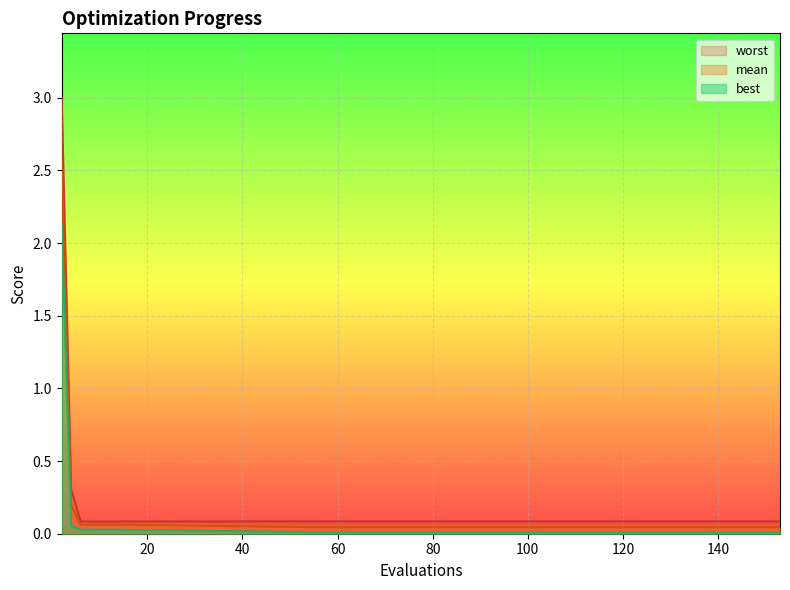

What are all the series names shown in the legend?

worst, mean, best